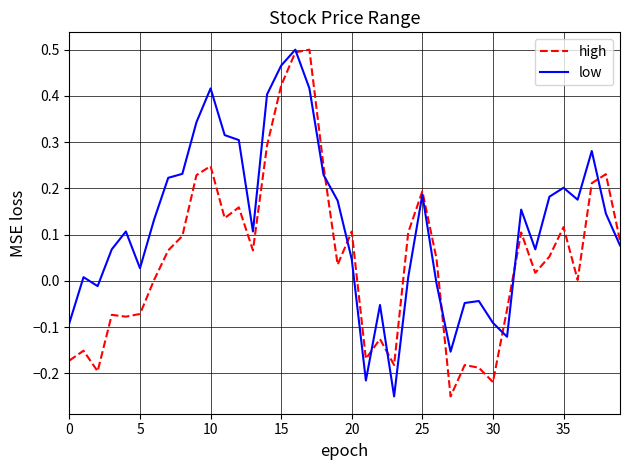

At how many categories does at least one series exceed 0?

30